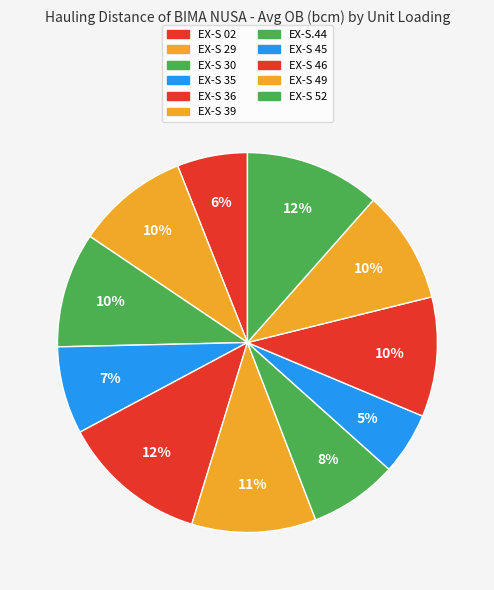

How many slices are in this pie chart?

11